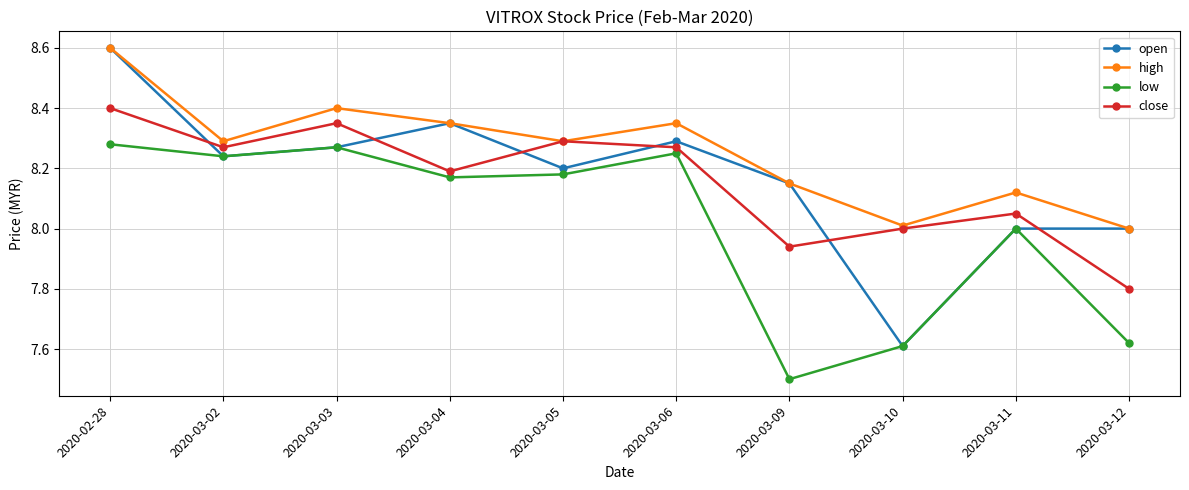

True or false: close and open cross at least once.

True